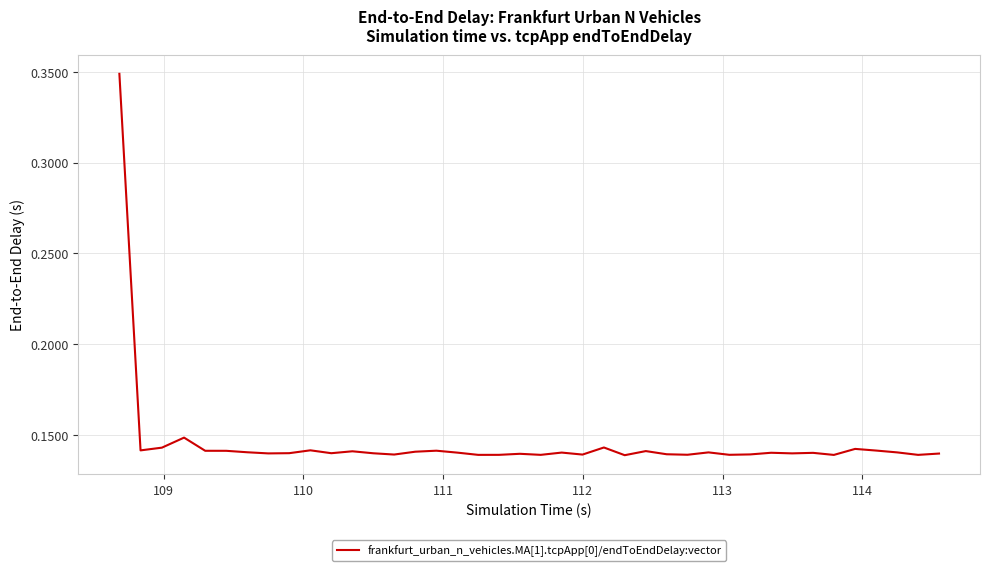

Does the chart display data point markers on the line(s)?

No